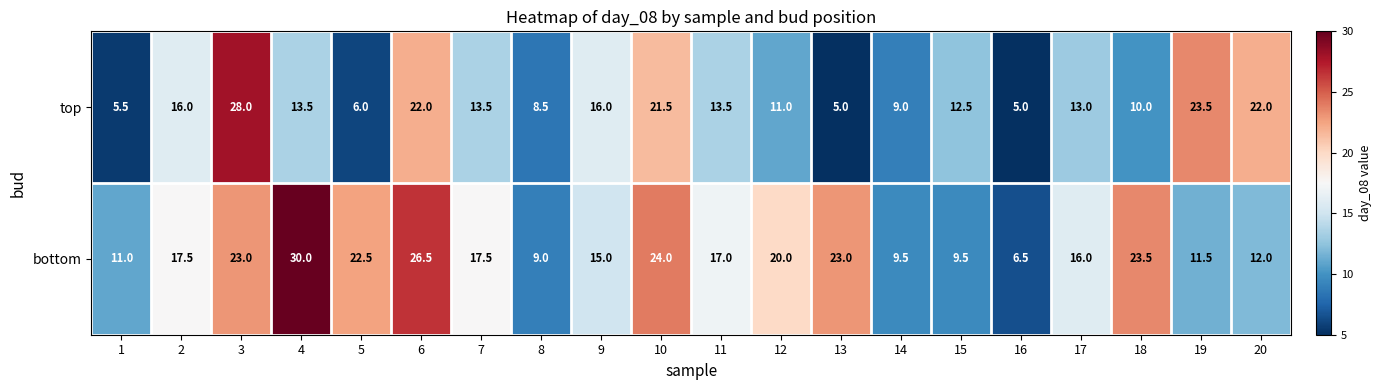

At which category does the chart reach its peak across all series?

4